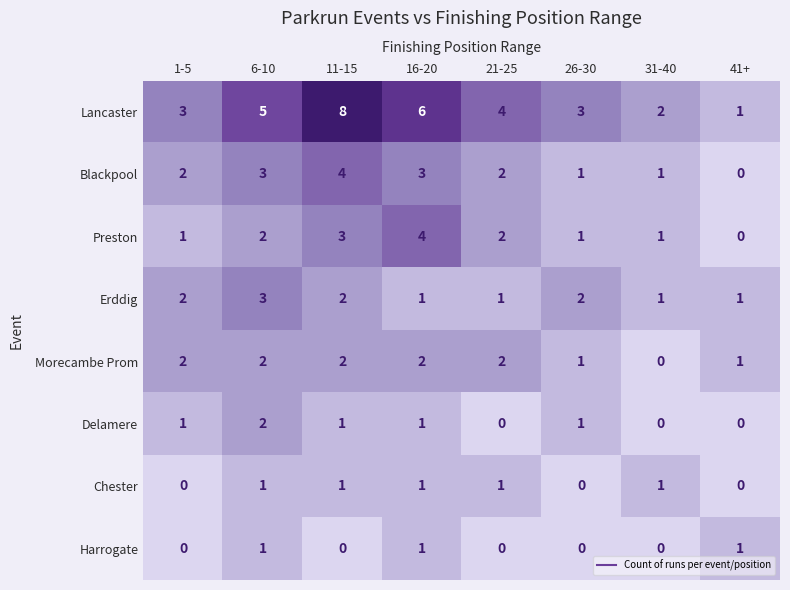

The Harrogate series shows 0 at 16-20. True or false?

False